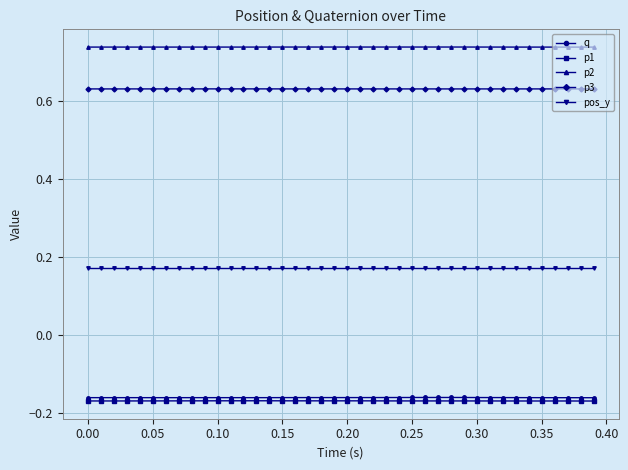

True or false: p3 has more than 2 points higher than both neighbors.

True